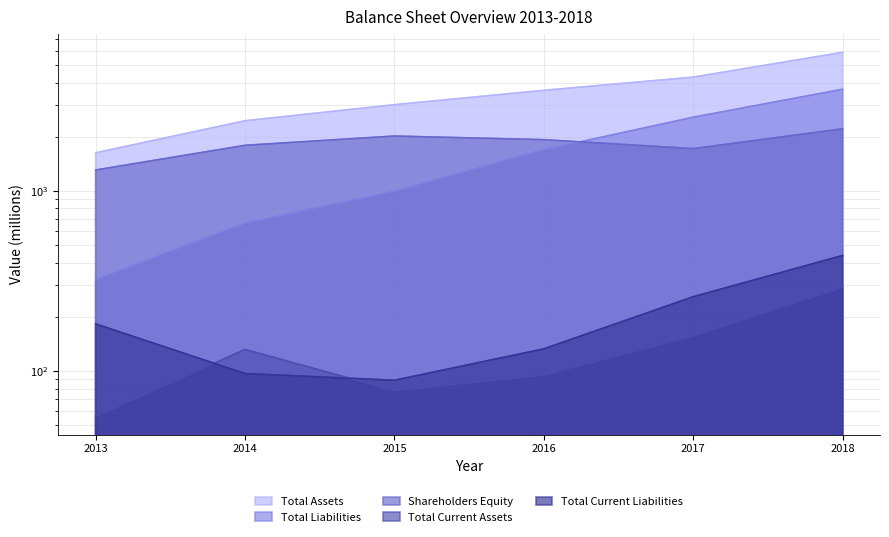

What is the approximate value of Total Liabilities at 2014?

662